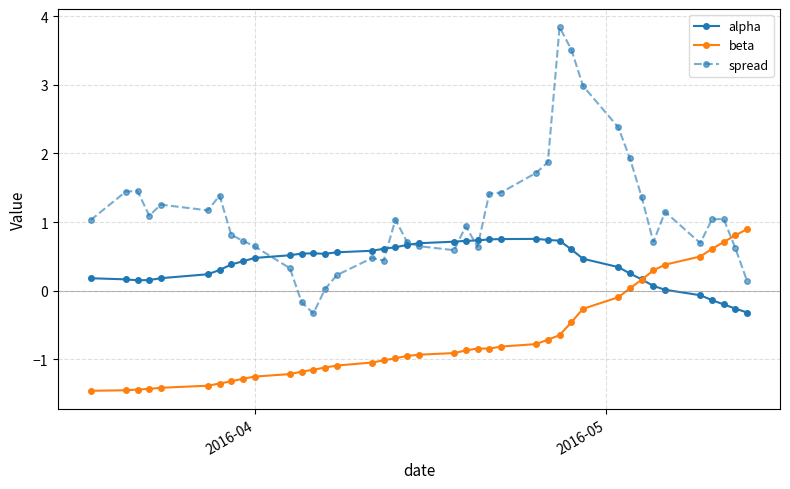

What is the highest value of the spread series?

3.8